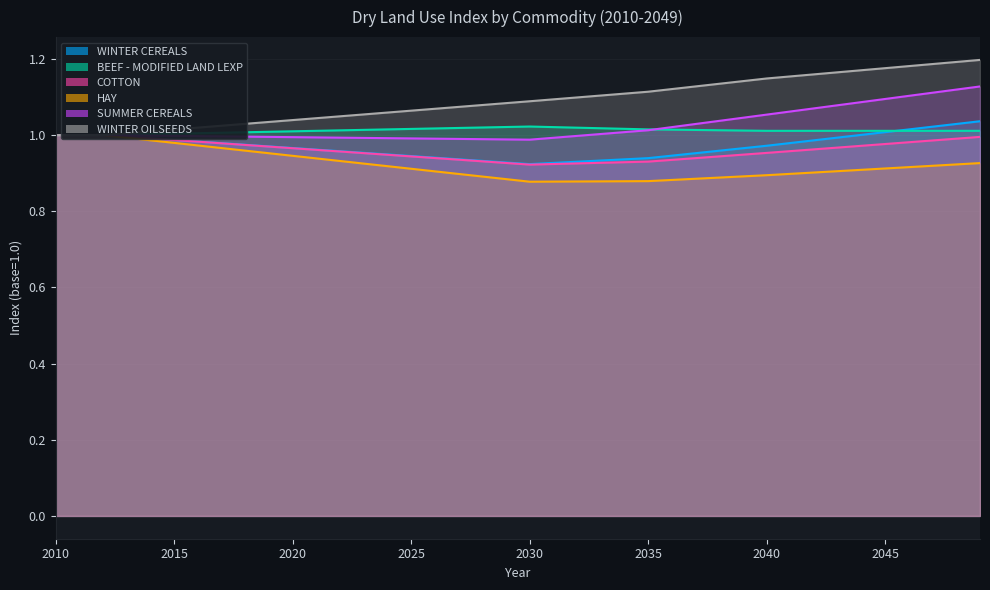

The HAY (dry)_line series shows 0.5 at 2015. True or false?

False